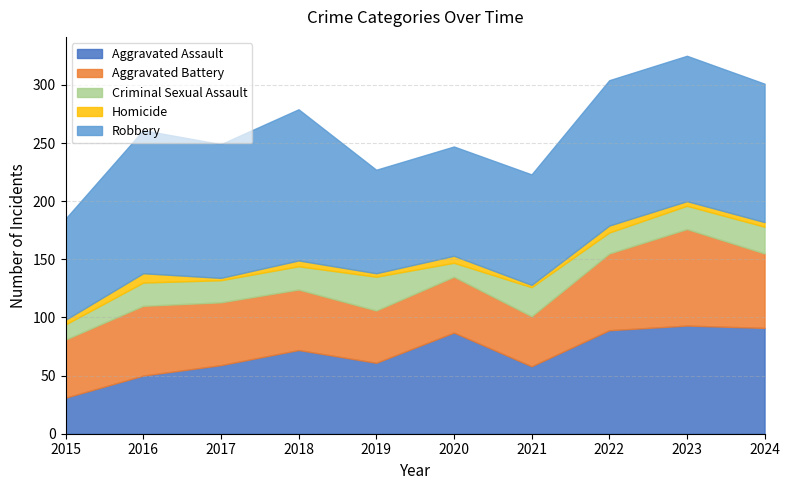

At which label is Homicide closest to 5?

2018